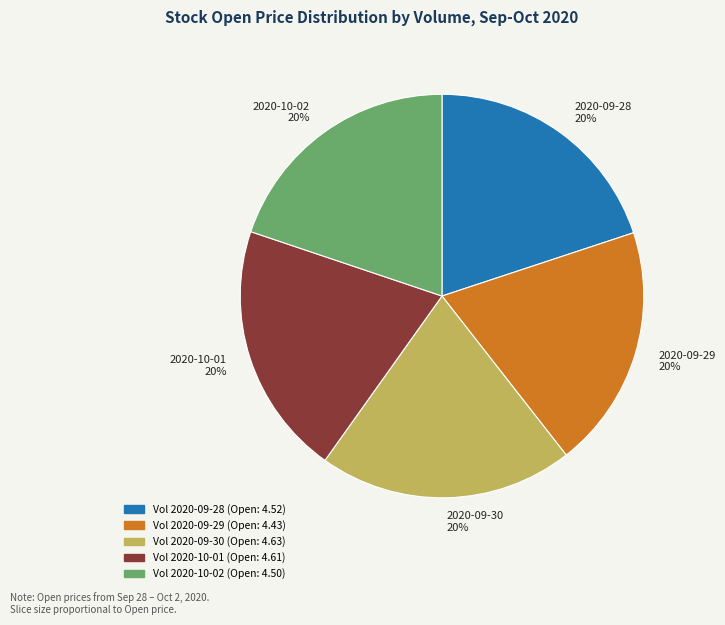

To the nearest percent, what is the average slice percentage?

20%